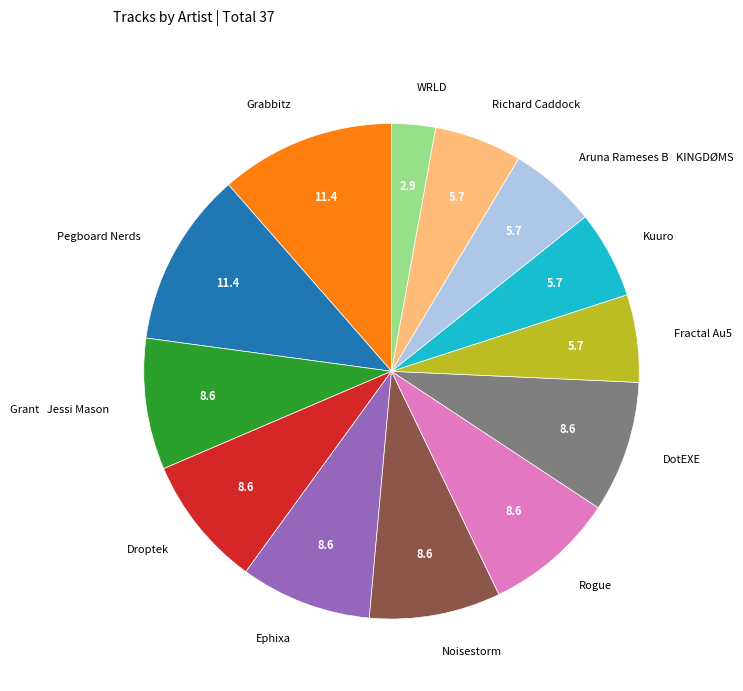

Which slice is the smallest?

WRLD